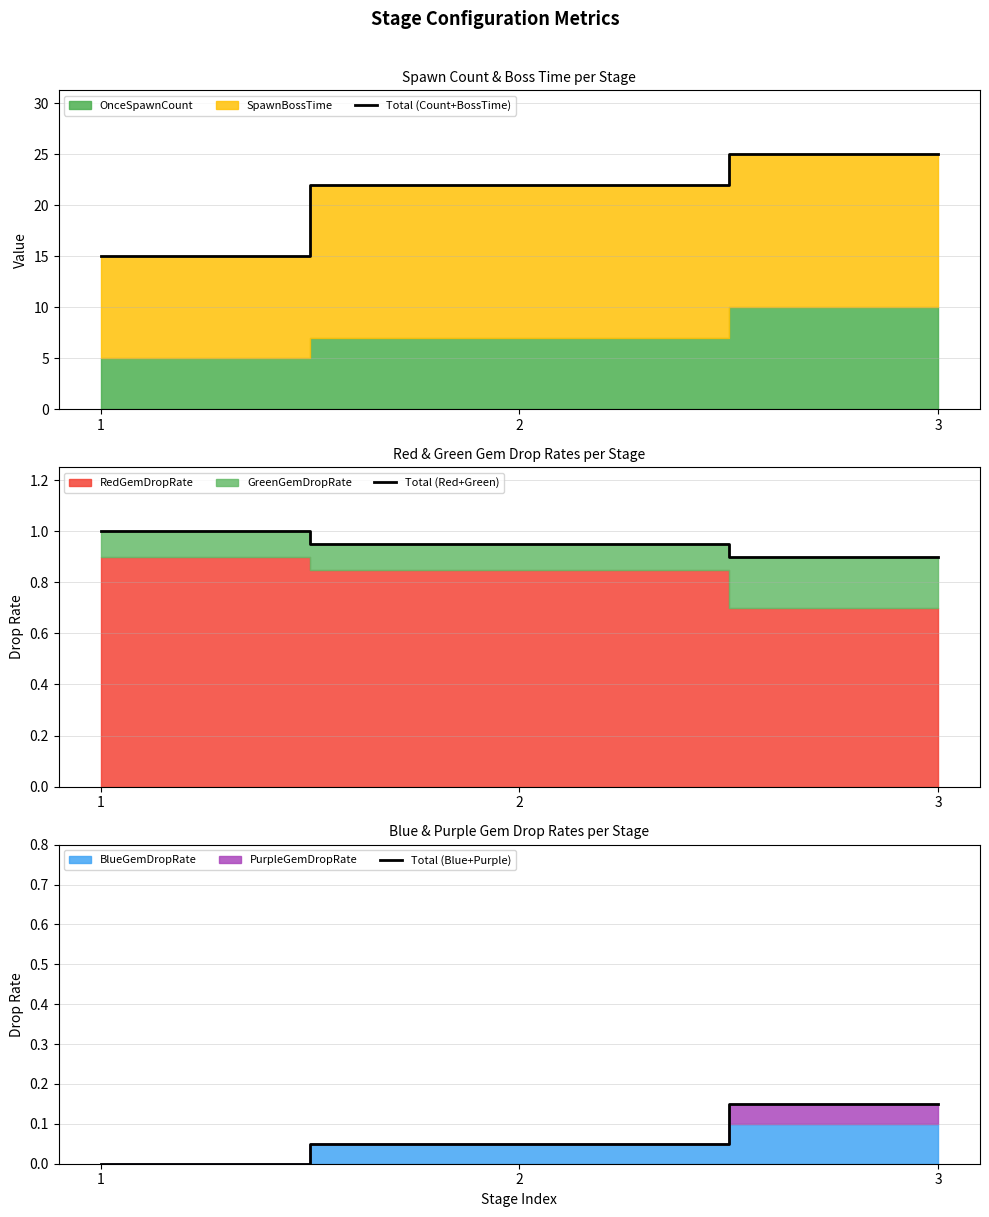

Which series has the largest total across all categories?

Total (Count+BossTime)